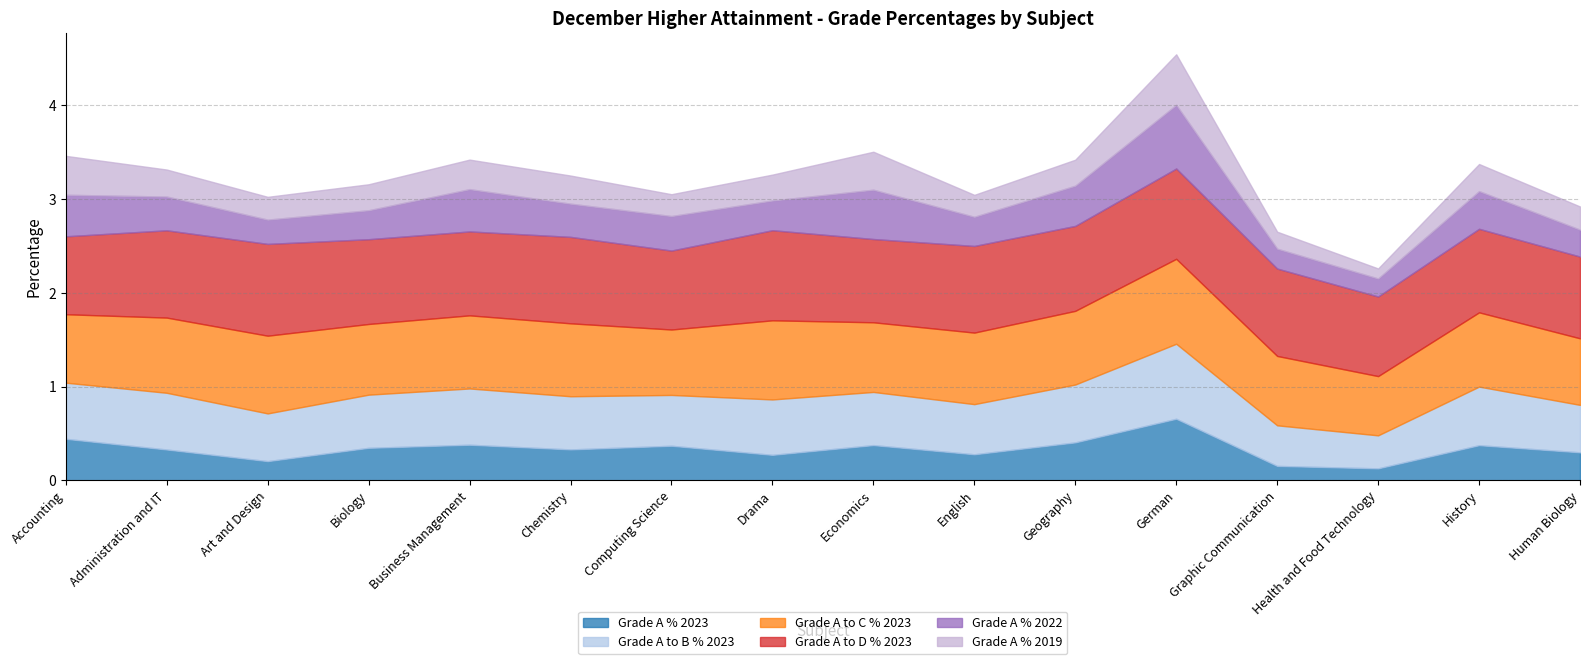

At which category does Grade A to B % 2023 reach its first local valley?

Art and Design